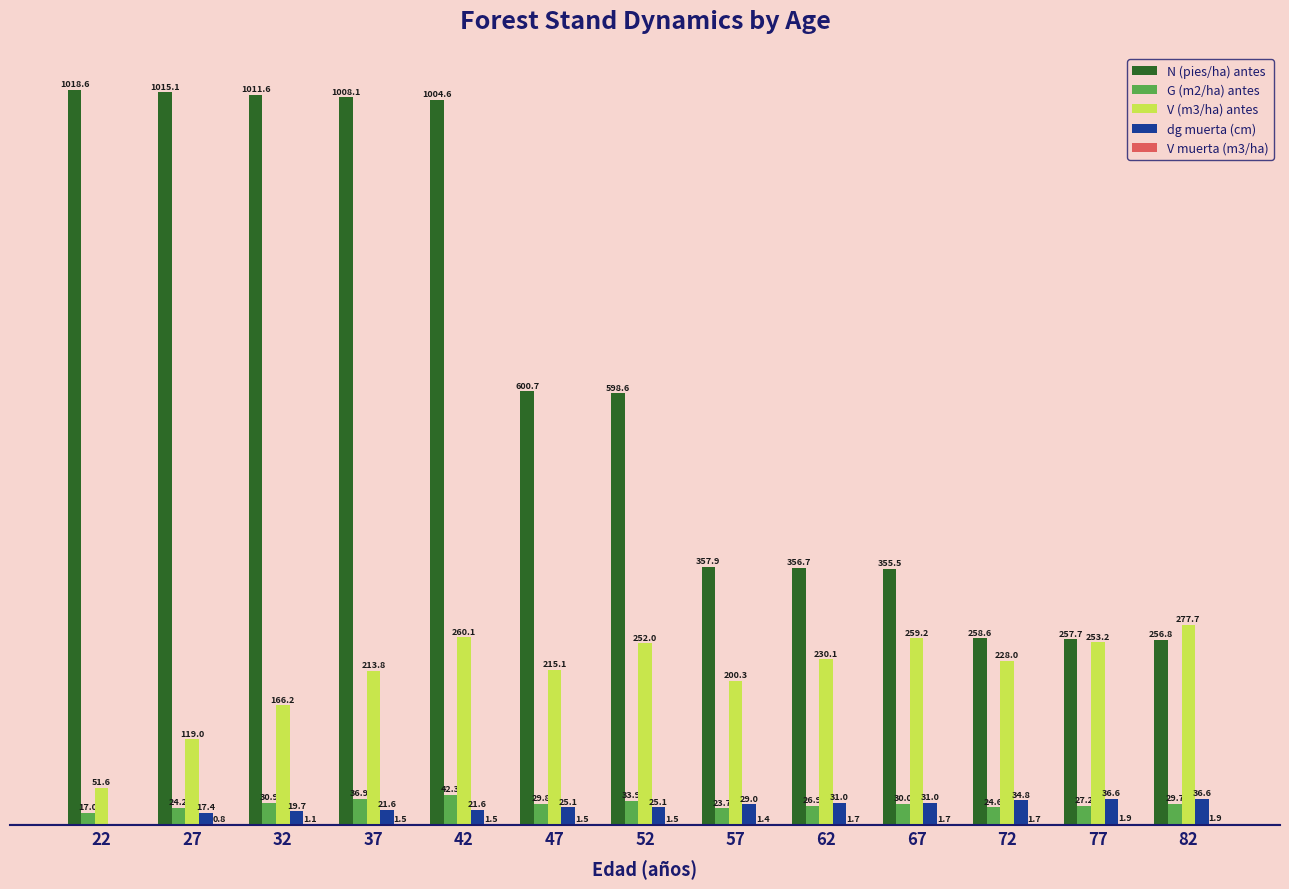

Which series has the largest range (max minus min)?

N (pies/ha) antes